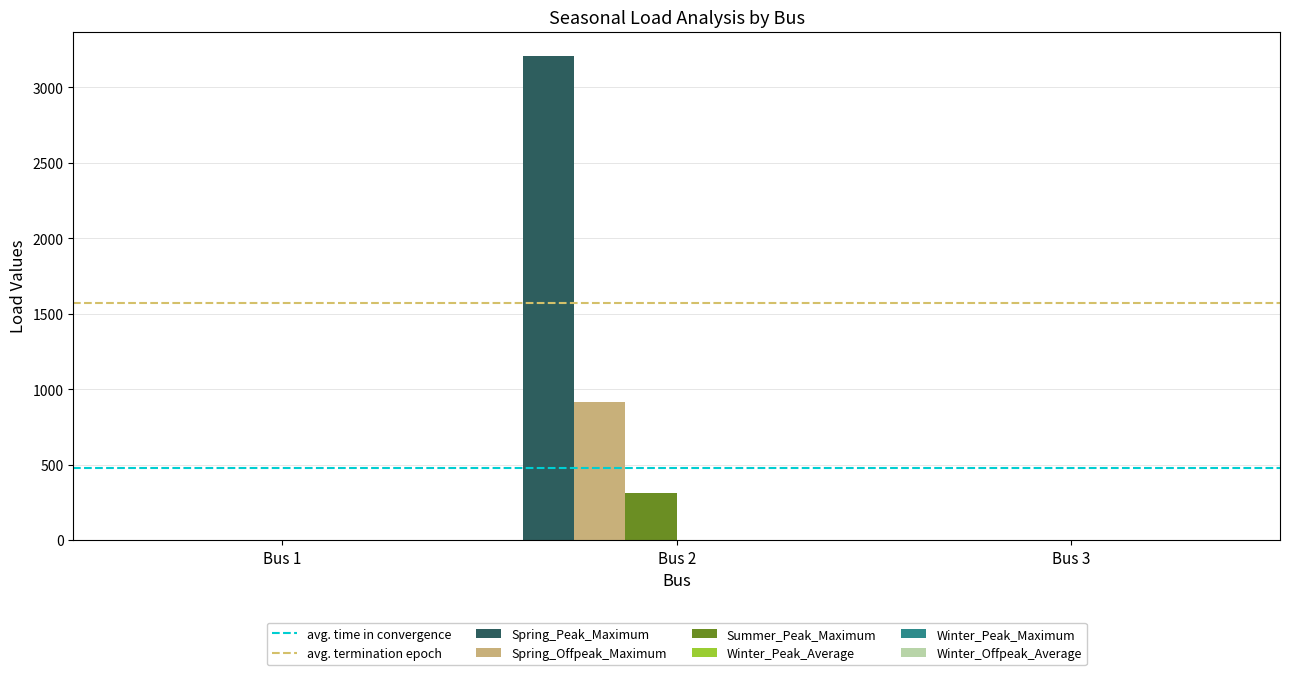

Which series changed the most between Bus 1 and Bus 2?

Spring_Peak_Maximum